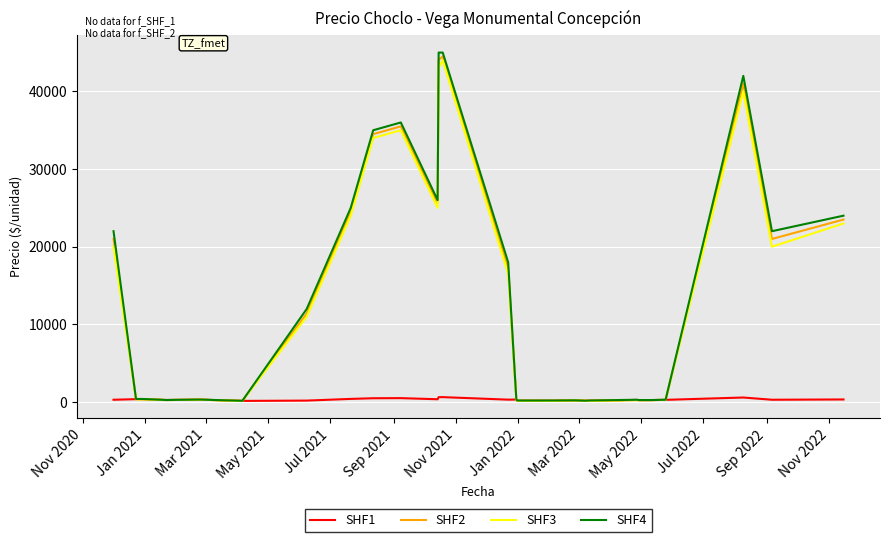

What is the average value of the SHF1 series?

325.1